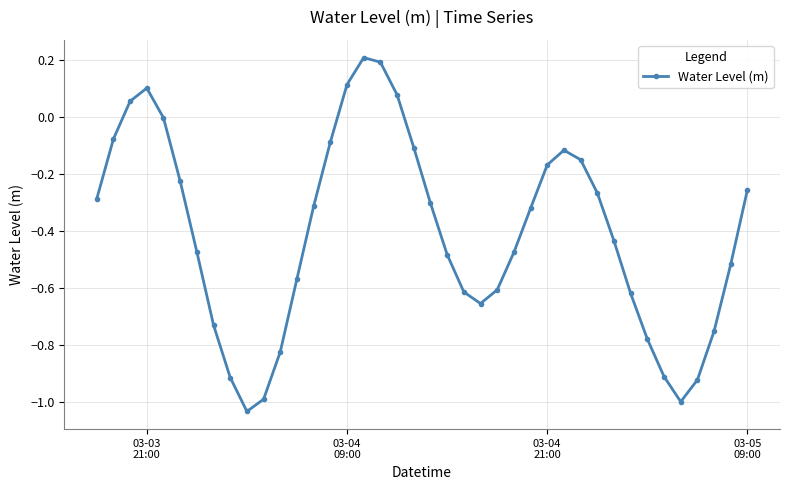

How many points are lower than both their immediate neighbors (excluding endpoints)?

3